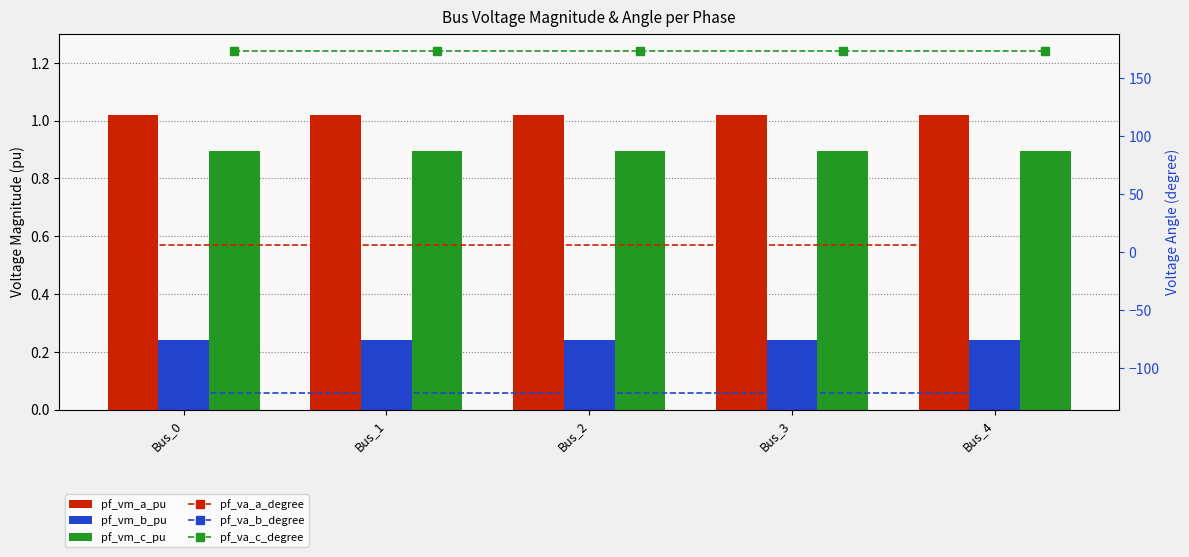

Count the pf_vm_a_pu values in the range 1 to 2.

5